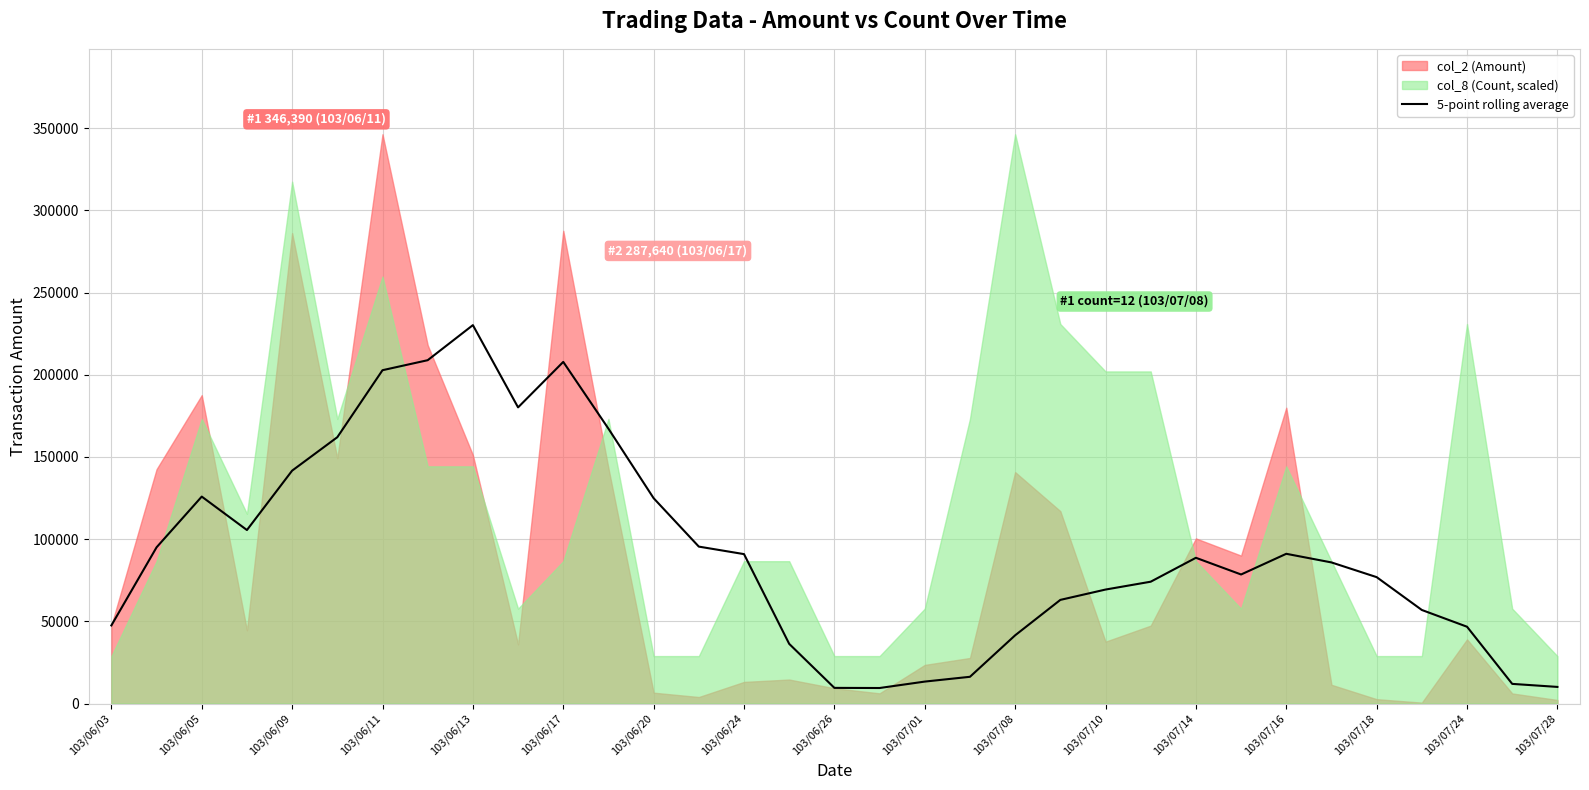

What is the maximum value for 5-point rolling average?

230234.0